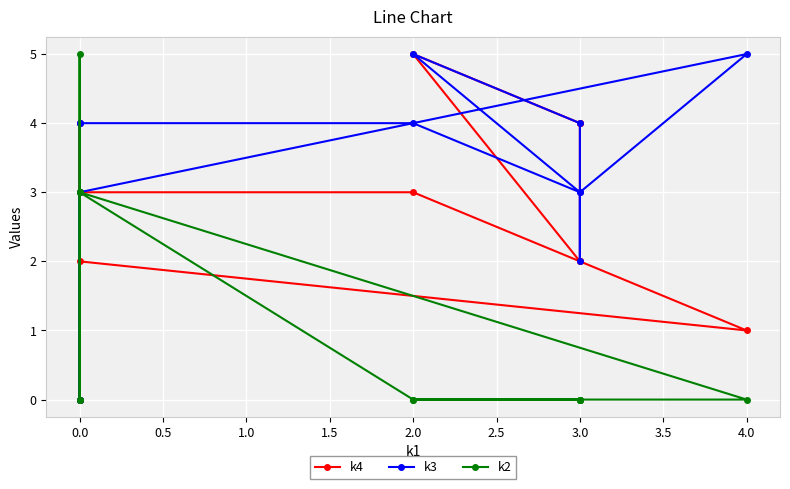

How many values in the k4 series exceed 3?

4